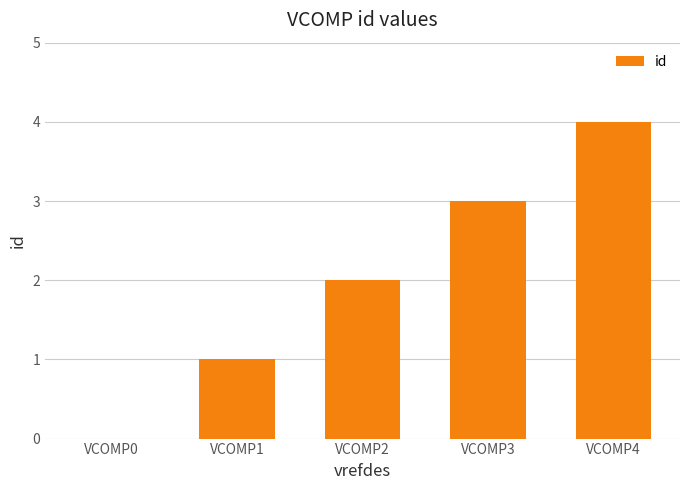

Does the chart contain stacked bars?

No